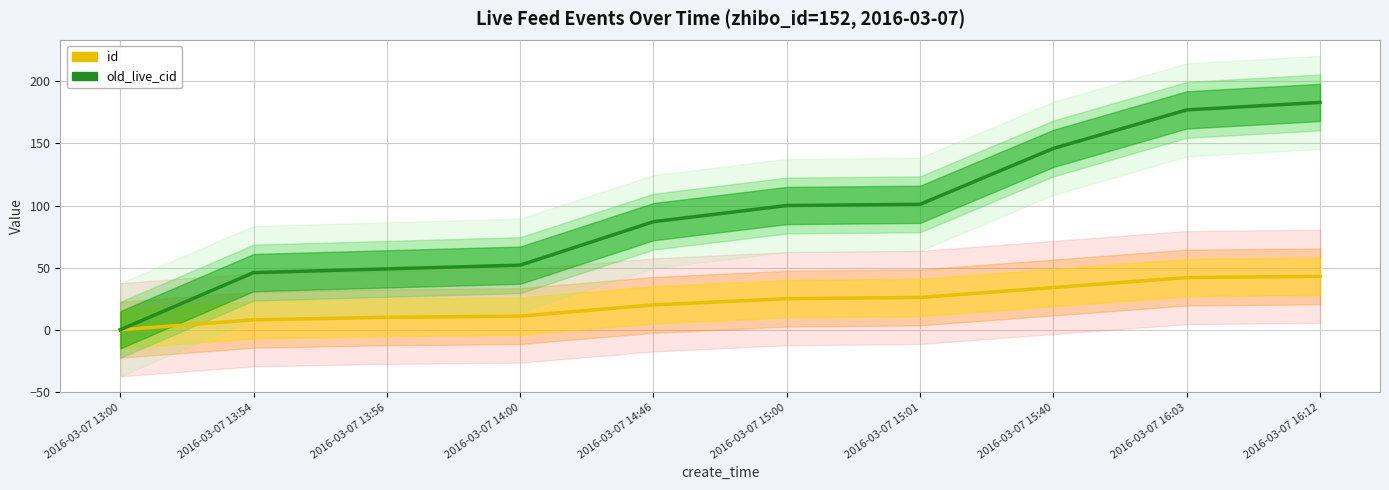

At which label does id first exceed 25?

2016-03-07 15:01